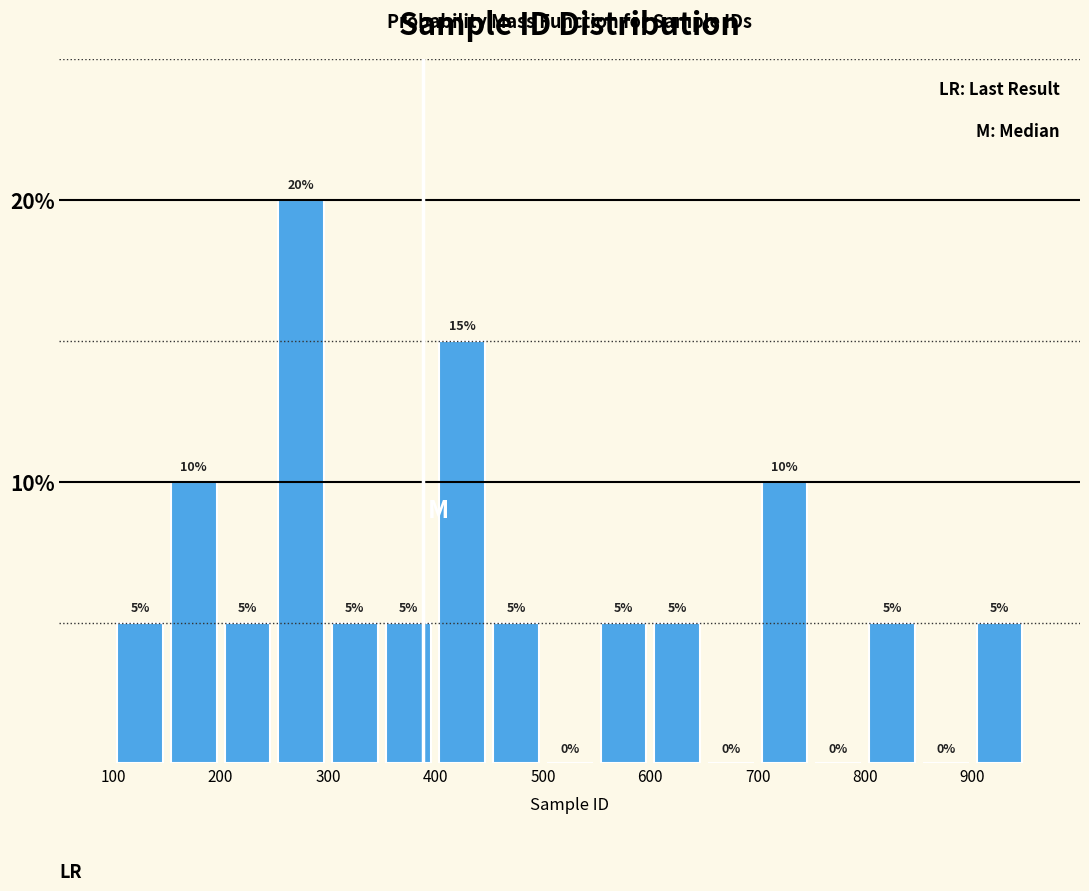

What is the height of the bar covering 250 to 300 on the x-axis?

20